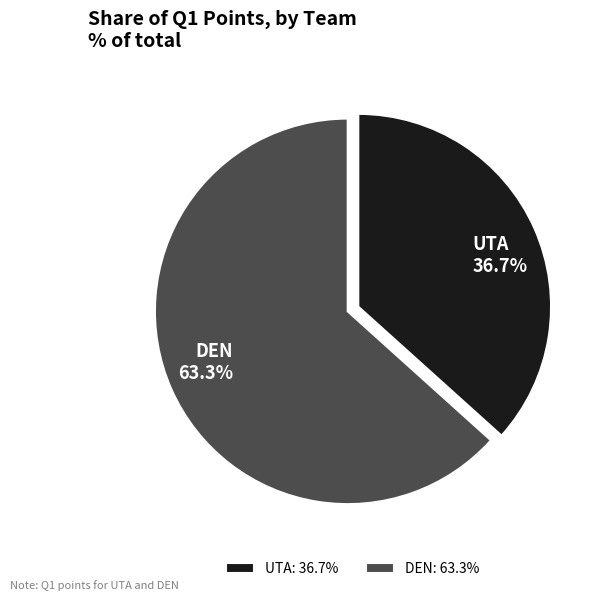

Between DEN and UTA, which is larger?

DEN